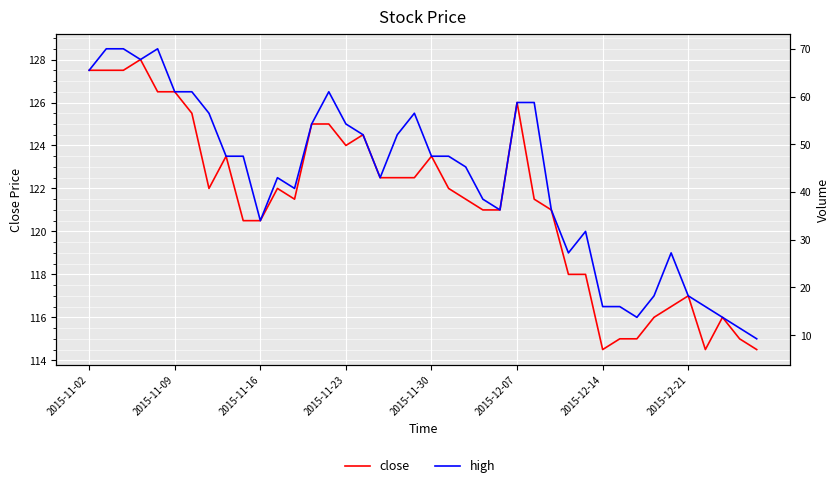

At how many categories does at least one series exceed 38?

40